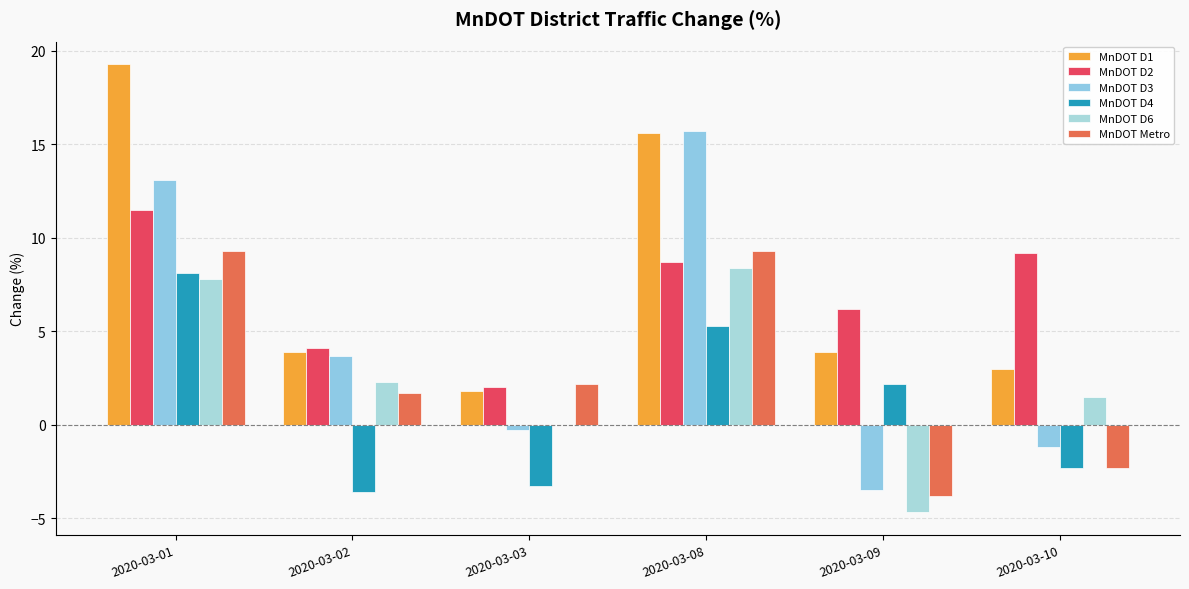

Reading right to left, extract all data points from this chart.

MnDOT D1: 3.0	3.9	15.6	1.8	3.9	19.3
MnDOT D2: 9.2	6.2	8.7	2.0	4.1	11.5
MnDOT D3: -1.2	-3.5	15.7	-0.3	3.7	13.1
MnDOT D4: -2.3	2.2	5.3	-3.3	-3.6	8.1
MnDOT D6: 1.5	-4.7	8.4	0.0	2.3	7.8
MnDOT Metro: -2.3	-3.8	9.3	2.2	1.7	9.3